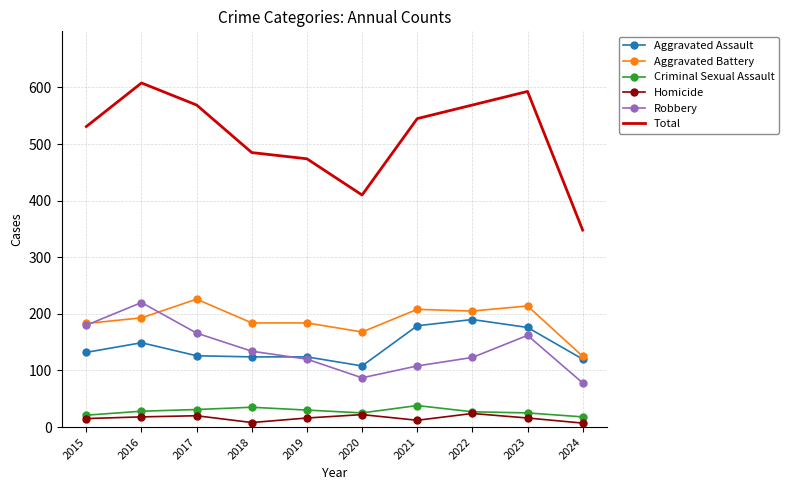

True or false: Aggravated Battery and Total intersect in this chart.

False